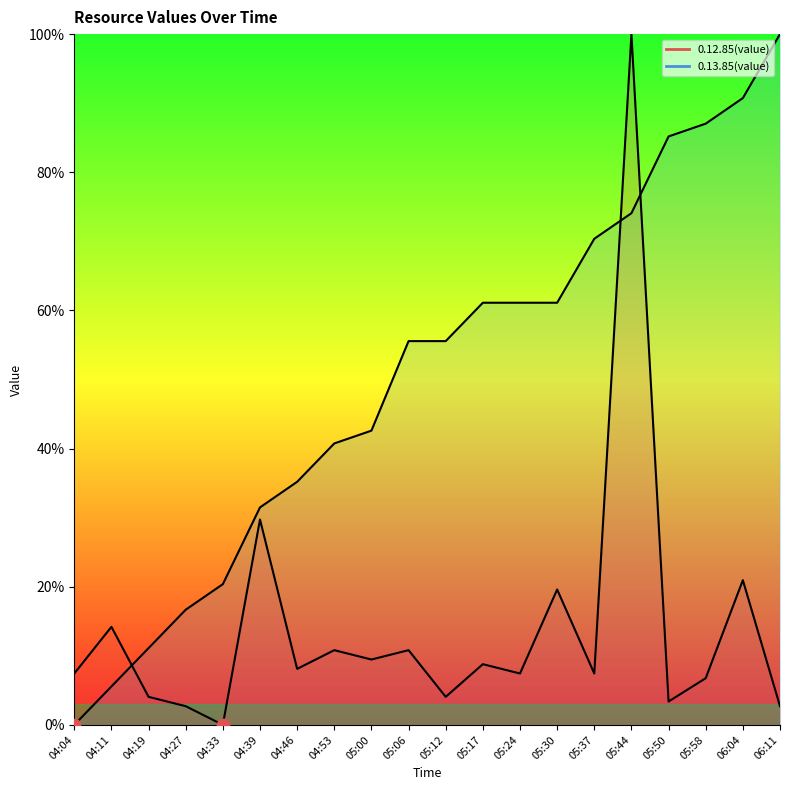

At how many categories does at least one series exceed 98?

2